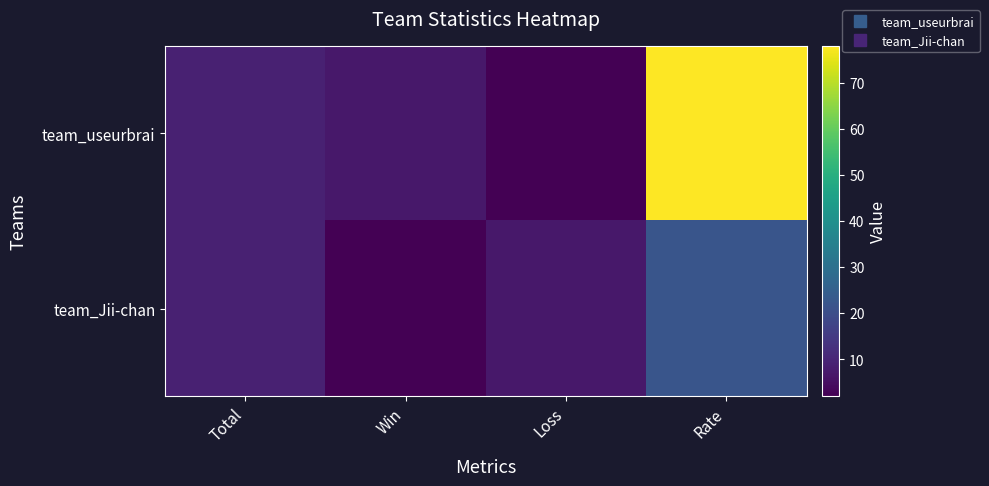

Reading right to left, list all the values displayed in this chart.

team_useurbrai: Rate=78	Loss=2	Win=7	Total=9
team_Jii-chan: Rate=22	Loss=7	Win=2	Total=9